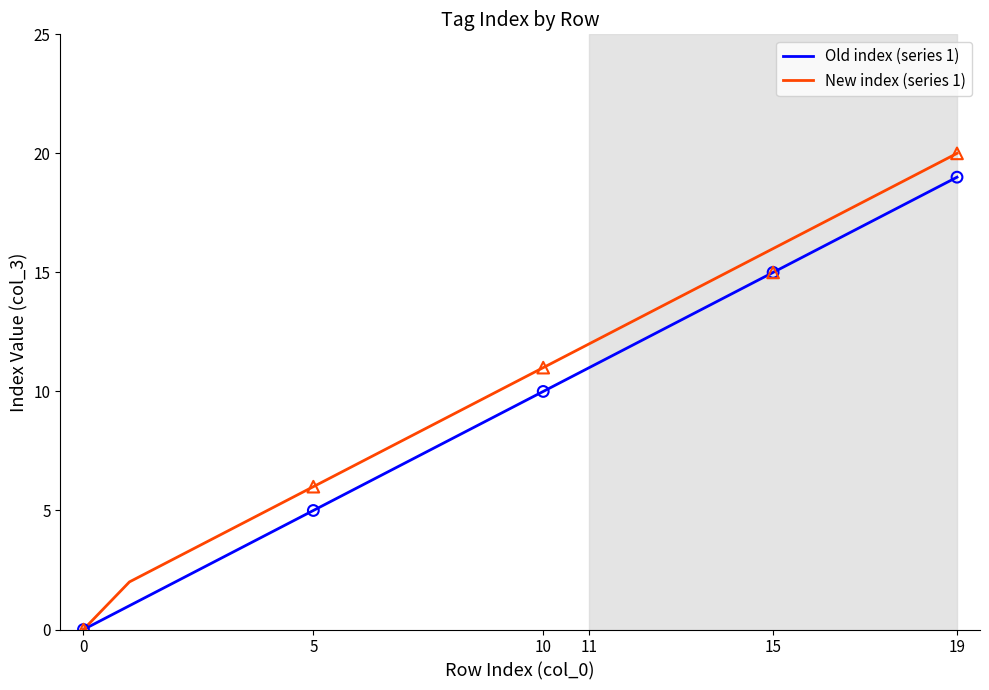

What is the greatest value displayed?

20